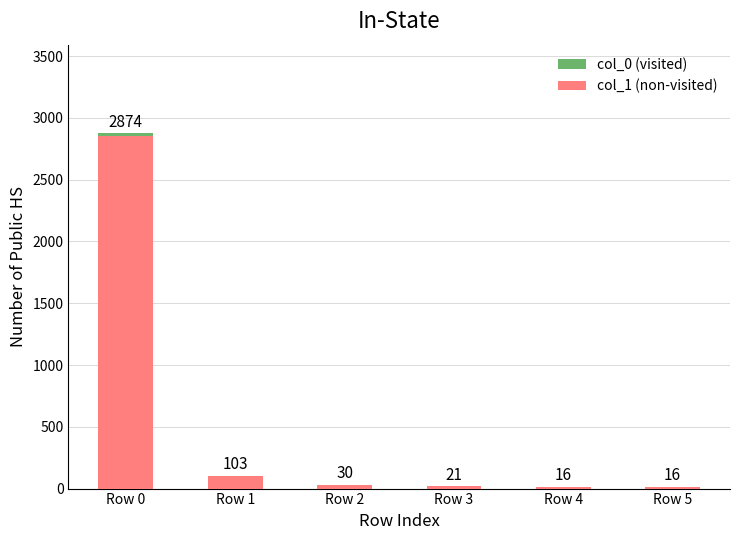

Are the bars grouped side by side (vs. stacked)?

No